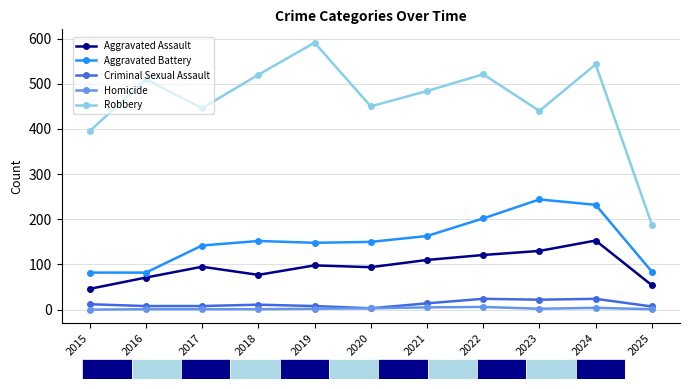

What are all the series names shown in the legend?

Aggravated Assault, Aggravated Battery, Criminal Sexual Assault, Homicide, Robbery